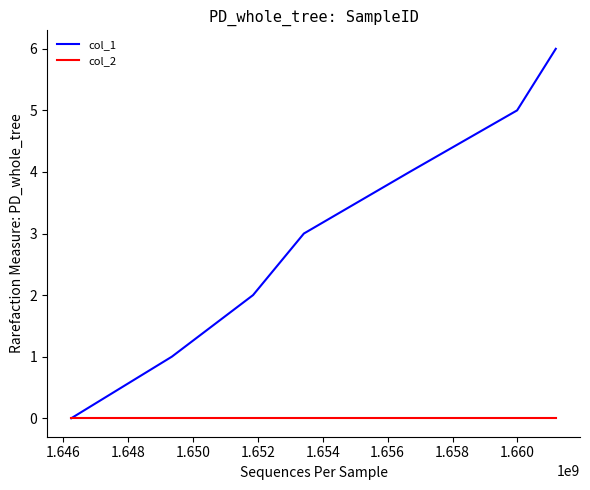

What is the maximum value shown in the chart?

6